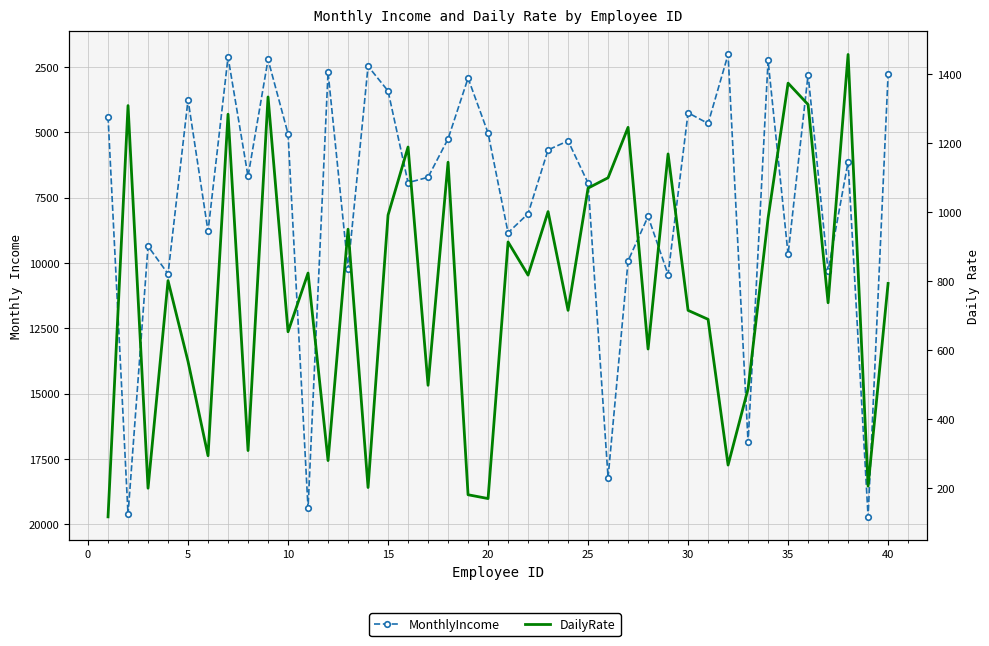

What is the difference between the maximum and minimum values in the DailyRate series?

1339